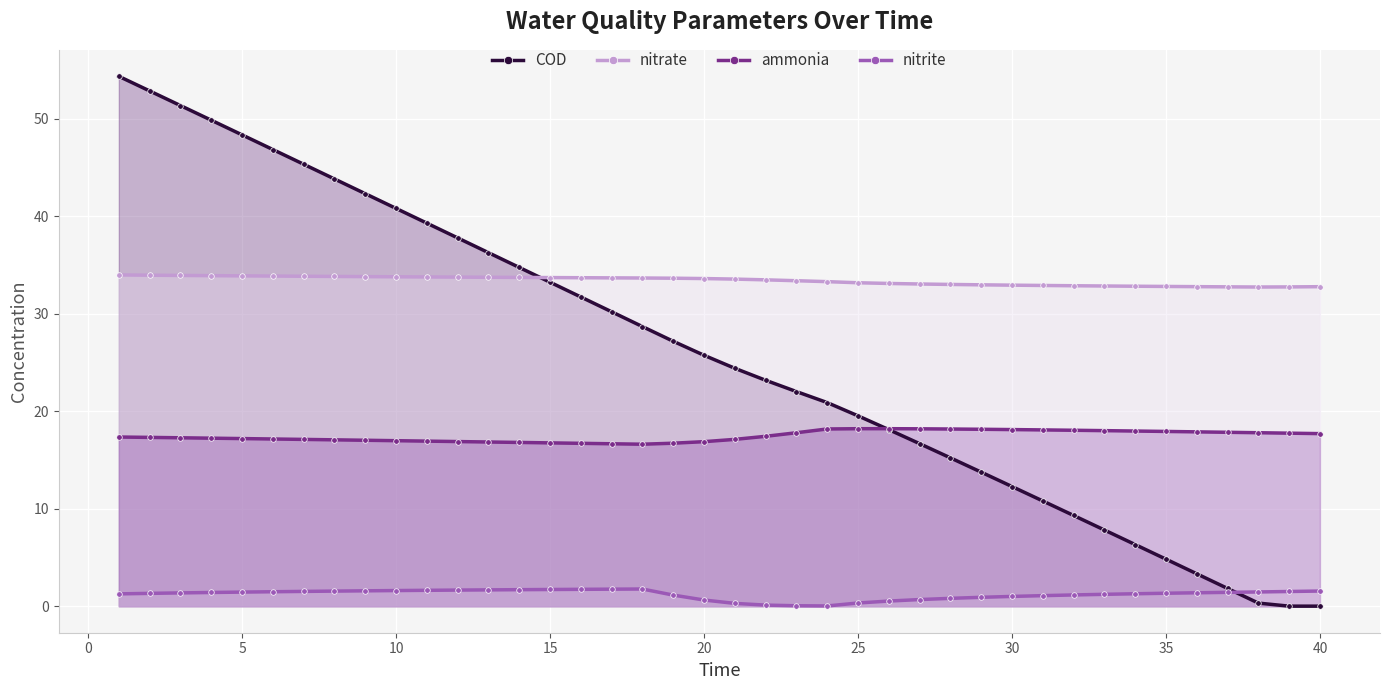

What is the maximum value shown in the chart?

54.4